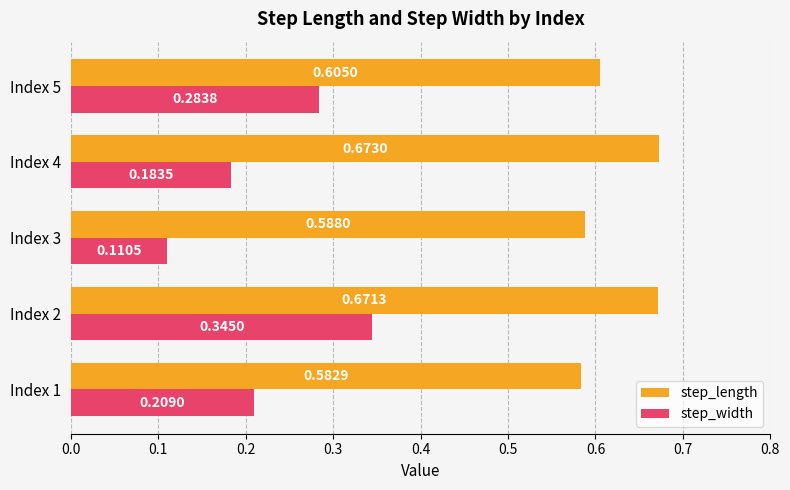

What are all the series names shown in the legend?

step_length, step_width